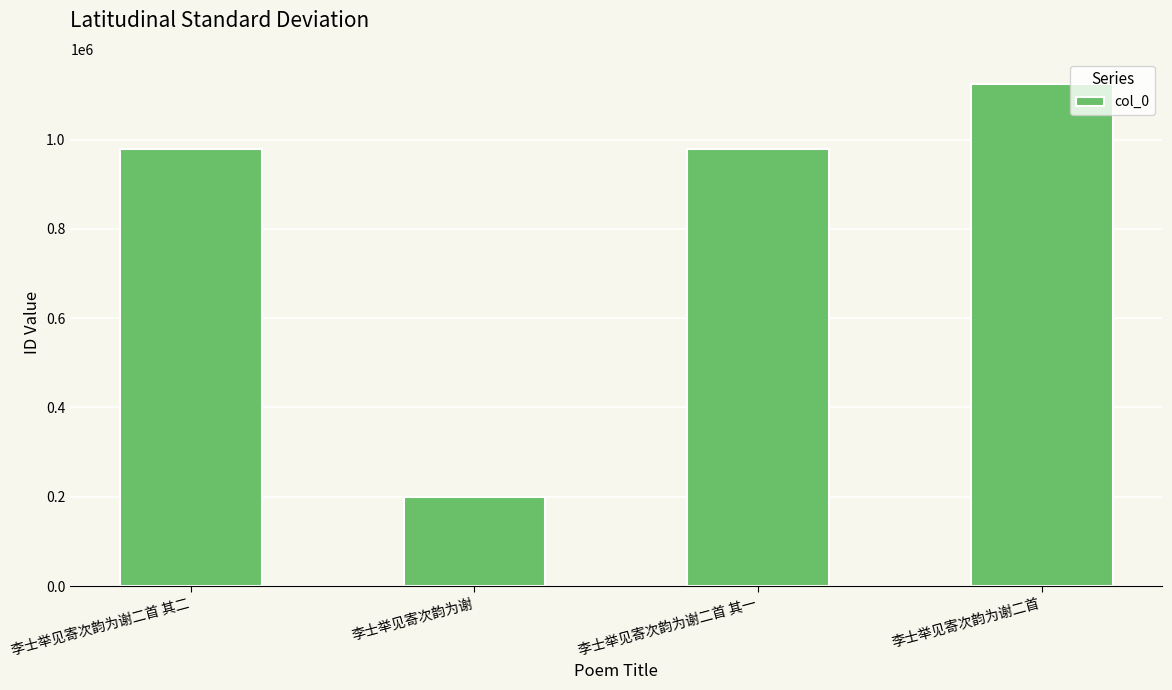

What value does the data have at 李士举见寄次韵为谢二首 其二, to the nearest 50?

978750